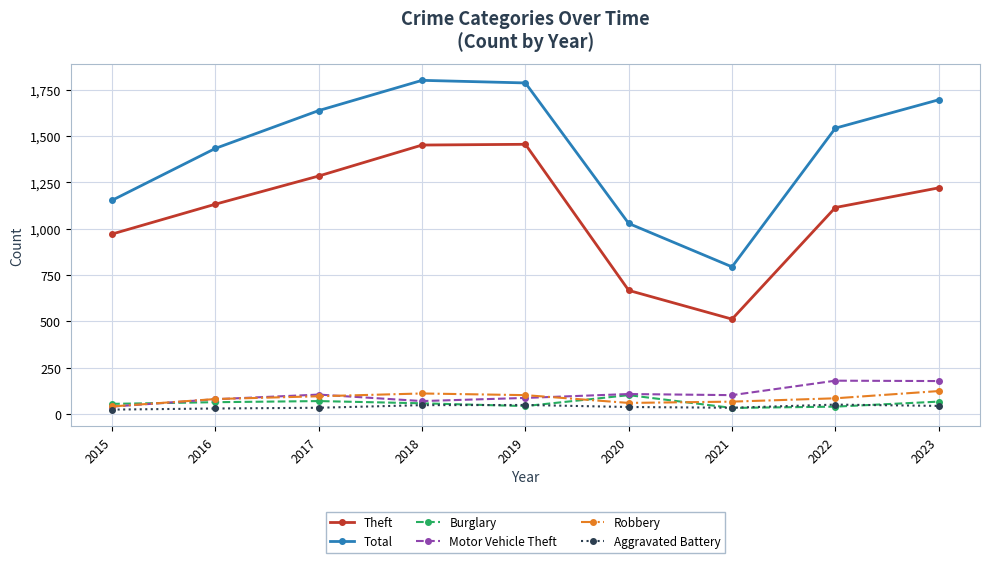

Which series has the largest range (max minus min)?

Total